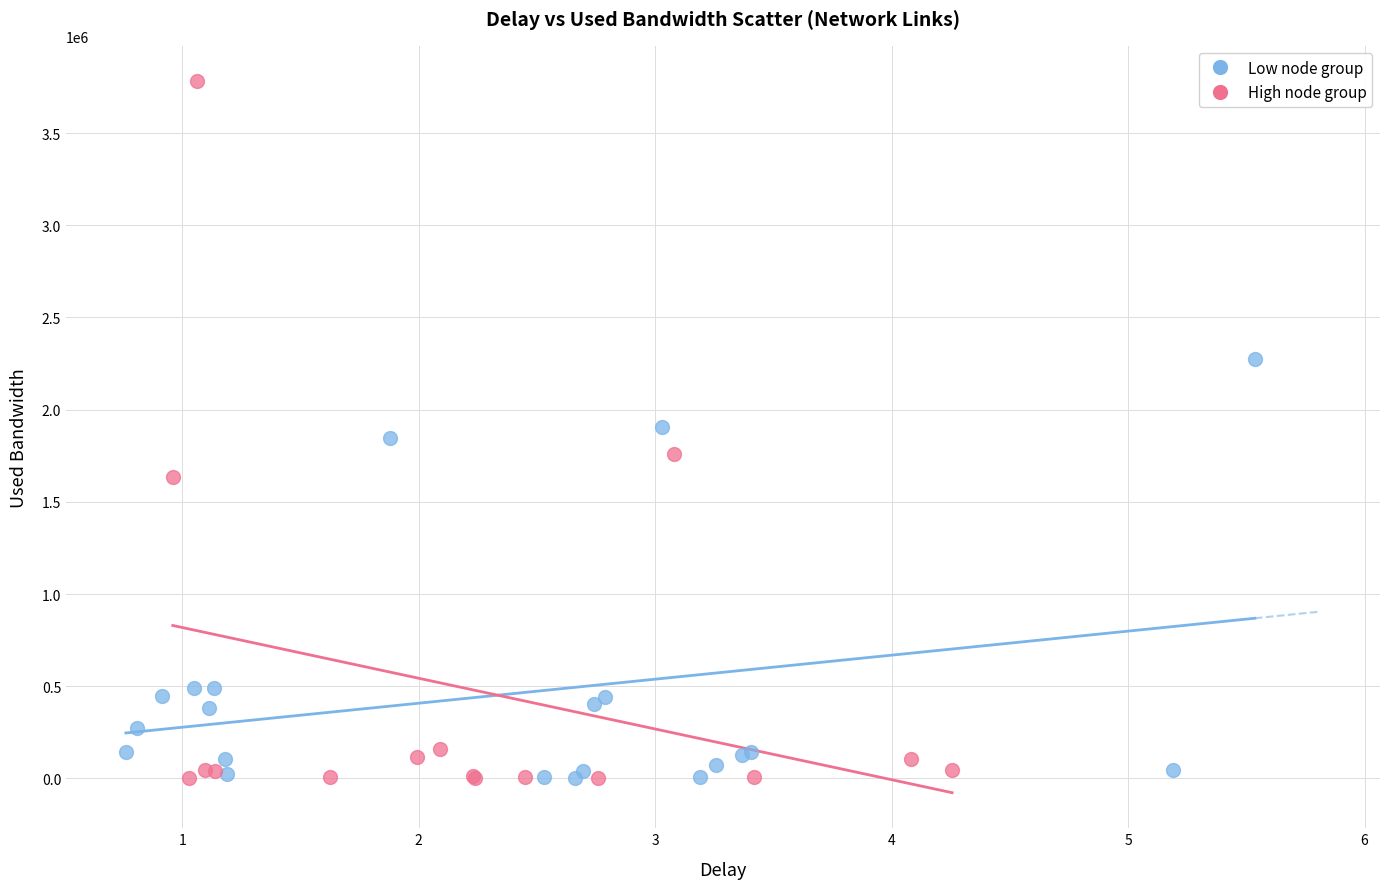

Which series contains the highest Y value?

High node group